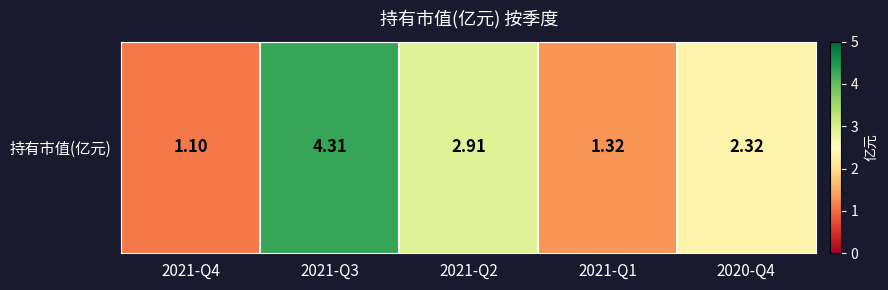

List the labels in order of value, smallest first.

2021-Q4, 2021-Q1, 2020-Q4, 2021-Q2, 2021-Q3